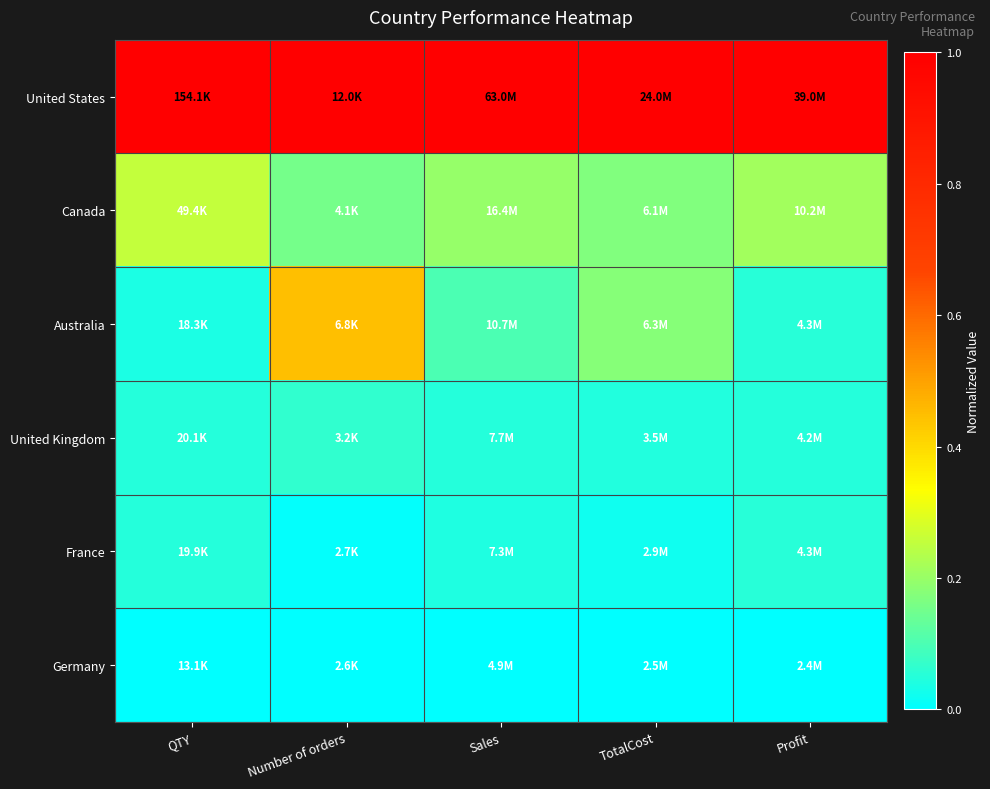

What is the total value across all series at Number of orders?

1.7